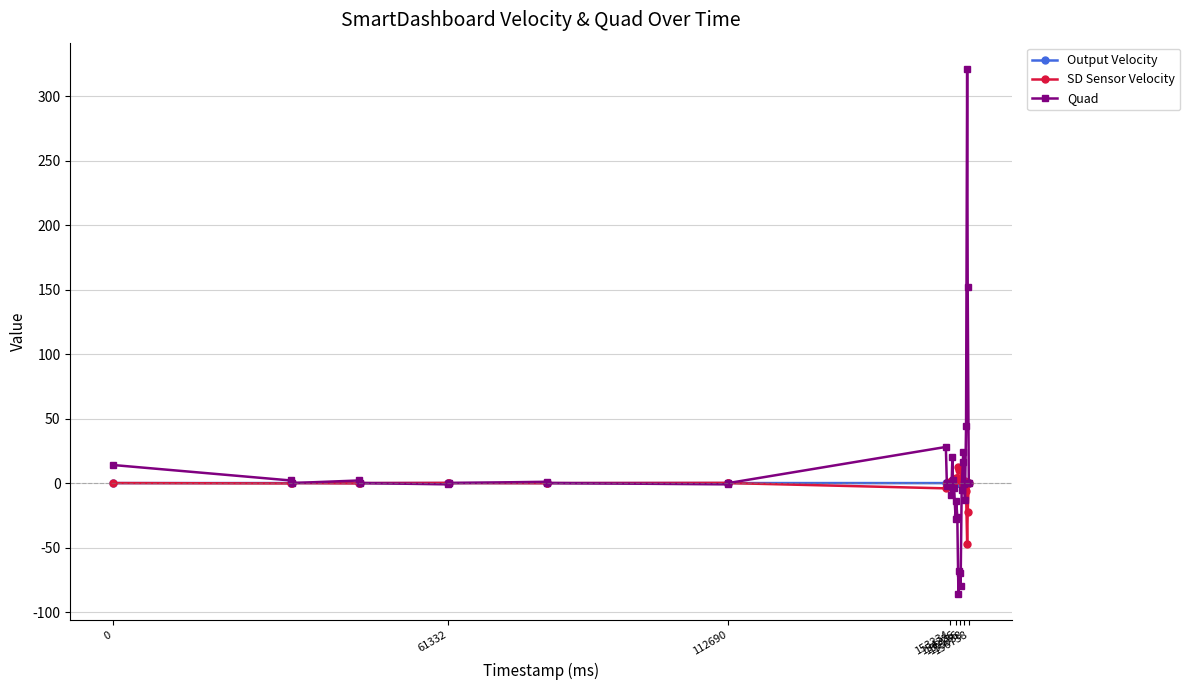

What is the minimum value shown in the chart?

-86.0